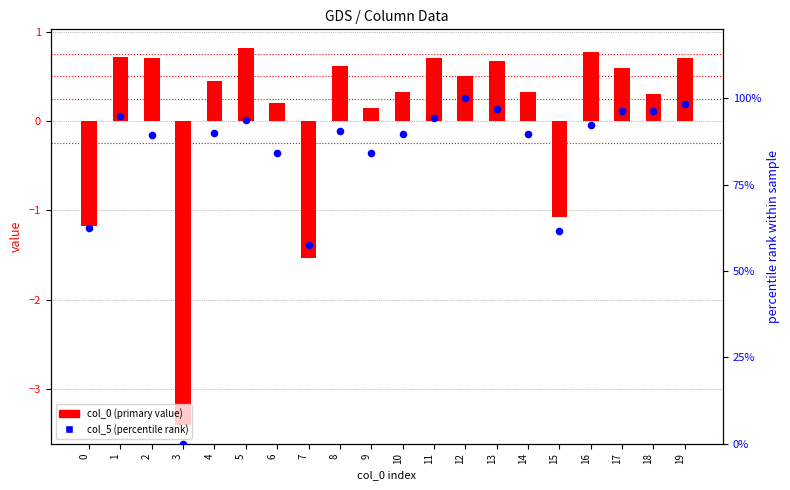

Which series has the largest total across all categories?

col_5 (percentile)